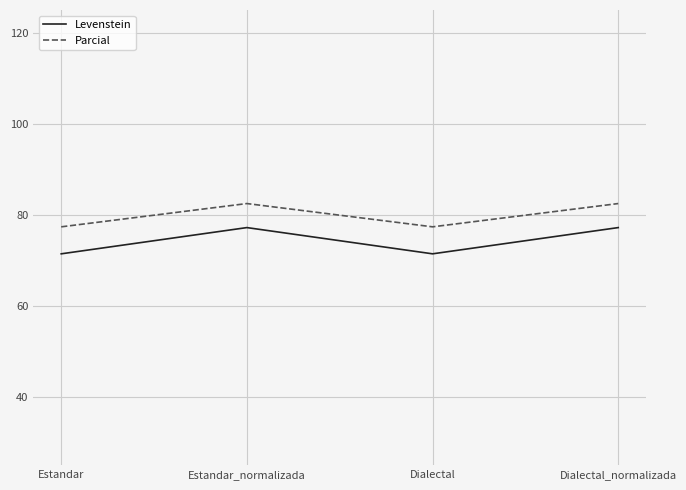

At which label does Parcial first exceed 82?

Estandar_normalizada